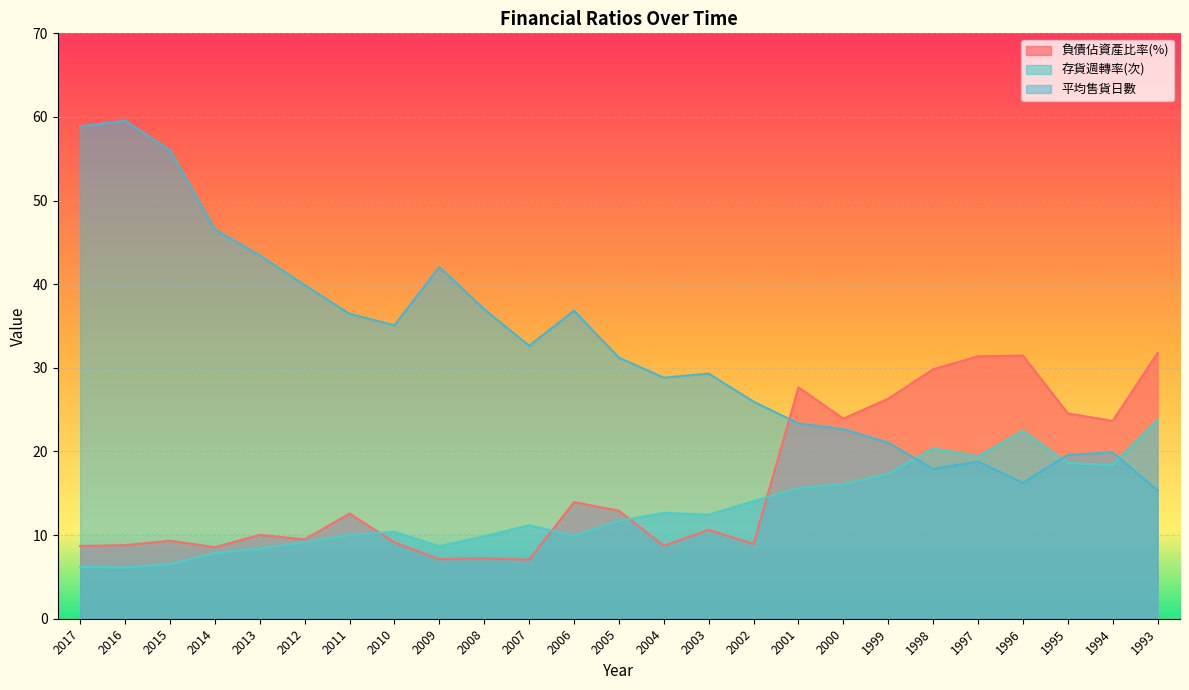

Reading left to right, transcribe all the data shown in this chart.

負債佔資產比率(%): 8.7	8.8	9.3	8.6	10.0	9.5	12.6	9.1	7.1	7.2	7.1	13.9	12.9	8.7	10.6	8.9	27.7	23.9	26.3	29.8	31.4	31.5	24.6	23.7	31.8
存貨週轉率(次): 6.2	6.1	6.5	7.8	8.4	9.2	10.0	10.4	8.7	9.9	11.2	9.9	11.7	12.7	12.4	14.1	15.6	16.1	17.3	20.4	19.4	22.5	18.6	18.4	23.7
平均售貨日數: 58.9	59.5	56.0	46.5	43.5	39.9	36.5	35.1	42.0	37.0	32.6	36.8	31.2	28.8	29.3	26.0	23.4	22.7	21.1	17.9	18.8	16.2	19.6	19.9	15.4